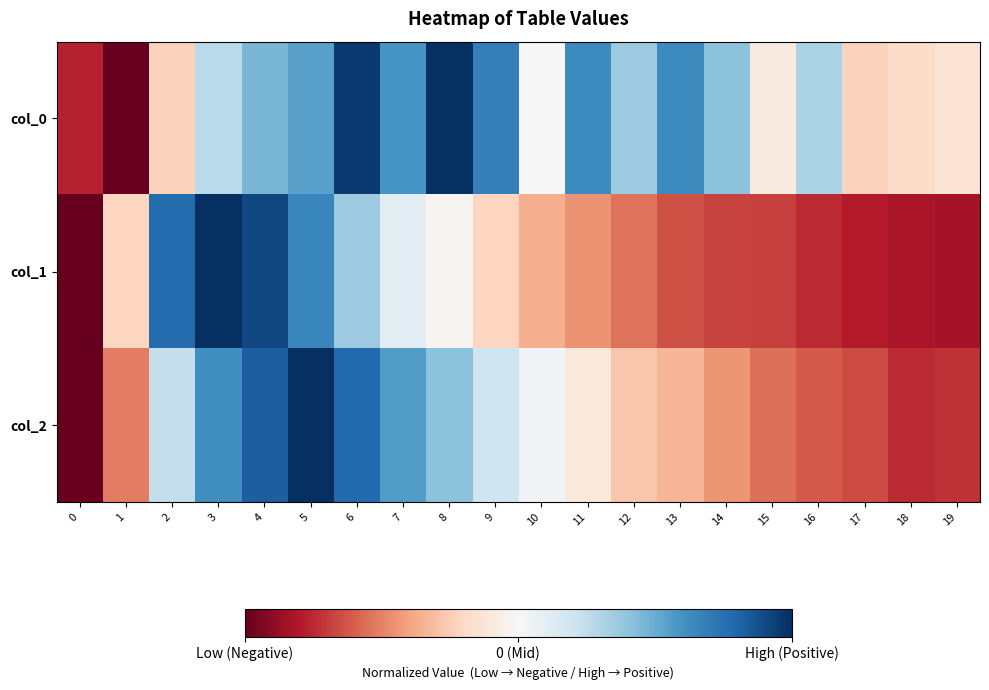

Between 4 and 6, which series saw the biggest shift?

col_1